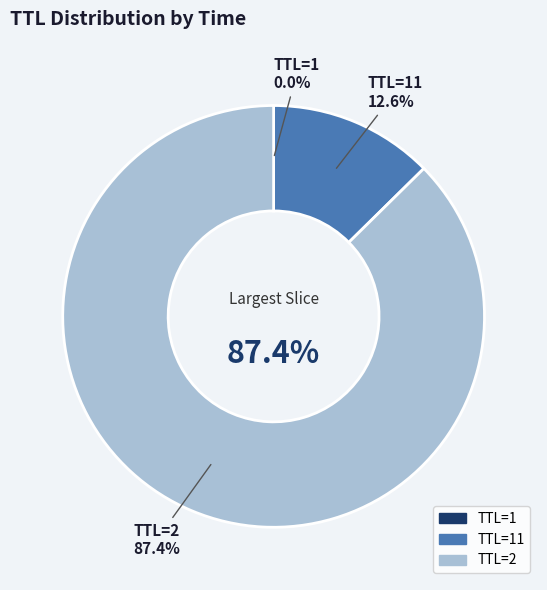

The 11 slice represents 26% of the pie. True or false?

False